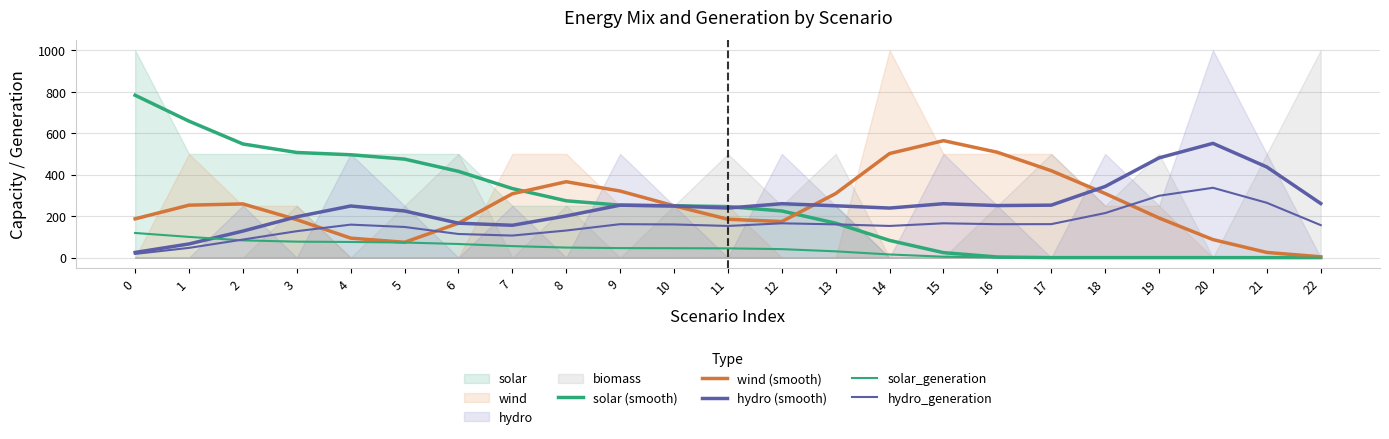

What is the value of the hydro_generation point at the 21st from the left?

336.8